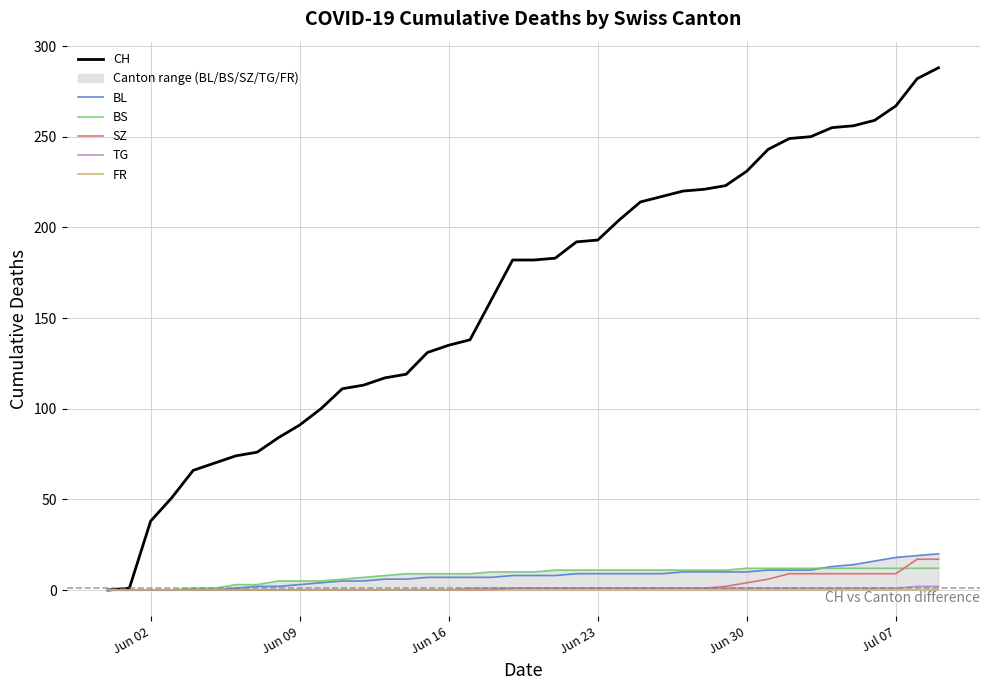

What is the highest value of the SZ series?

17